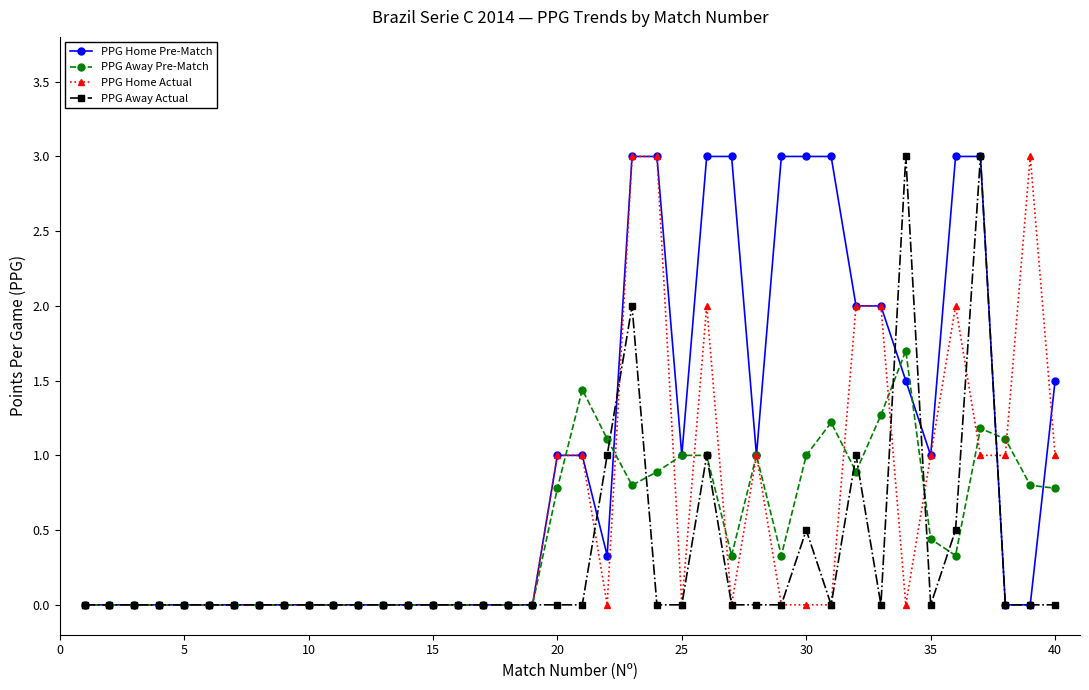

Which series has the largest total across all categories?

PPG Home Pre-Match